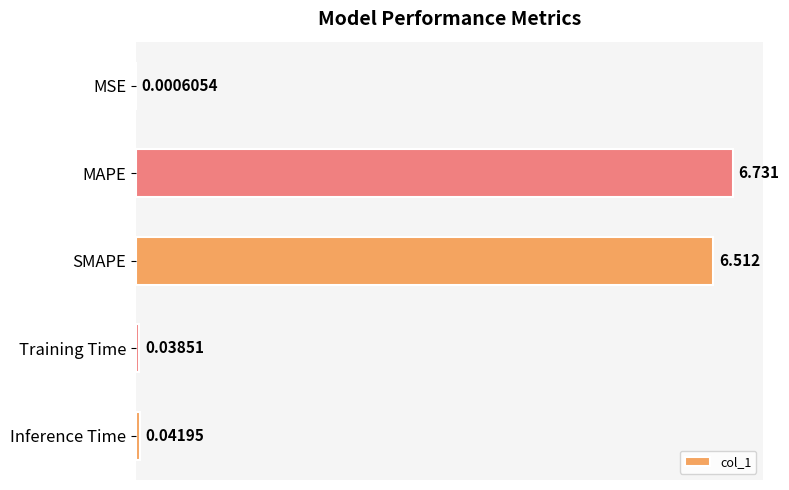

At which label is the value closest to 3?

Inference Time